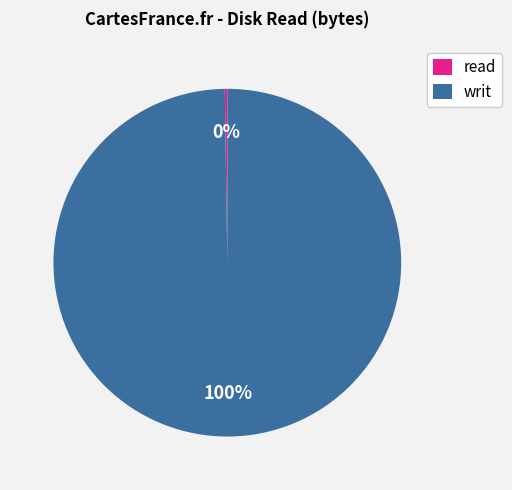

To the nearest percent, what is the difference between the largest and smallest slice percentages?

100%